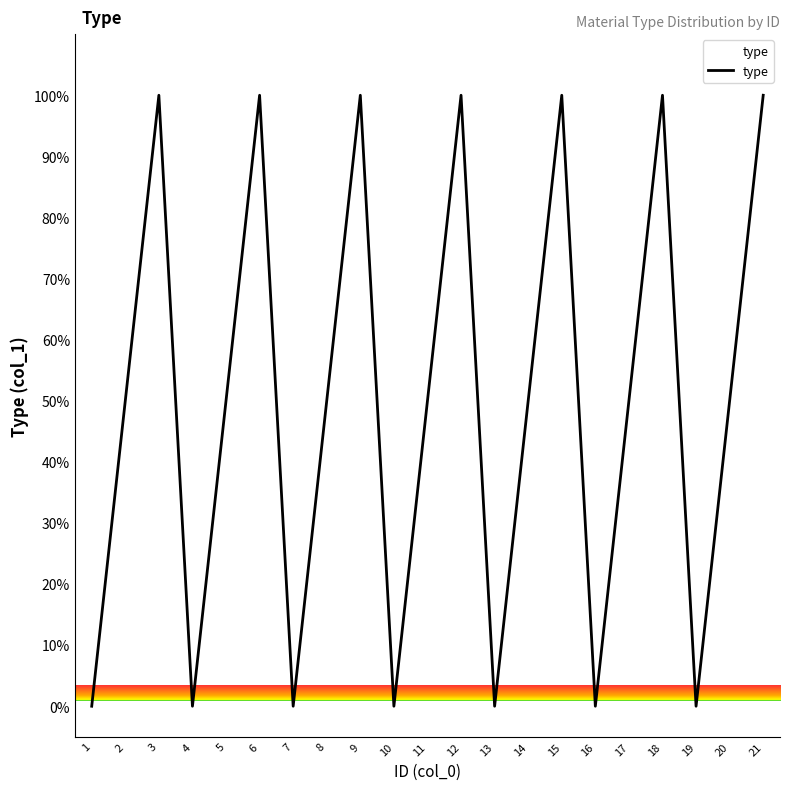

The chart shows a value of 65 at 10. True or false?

False